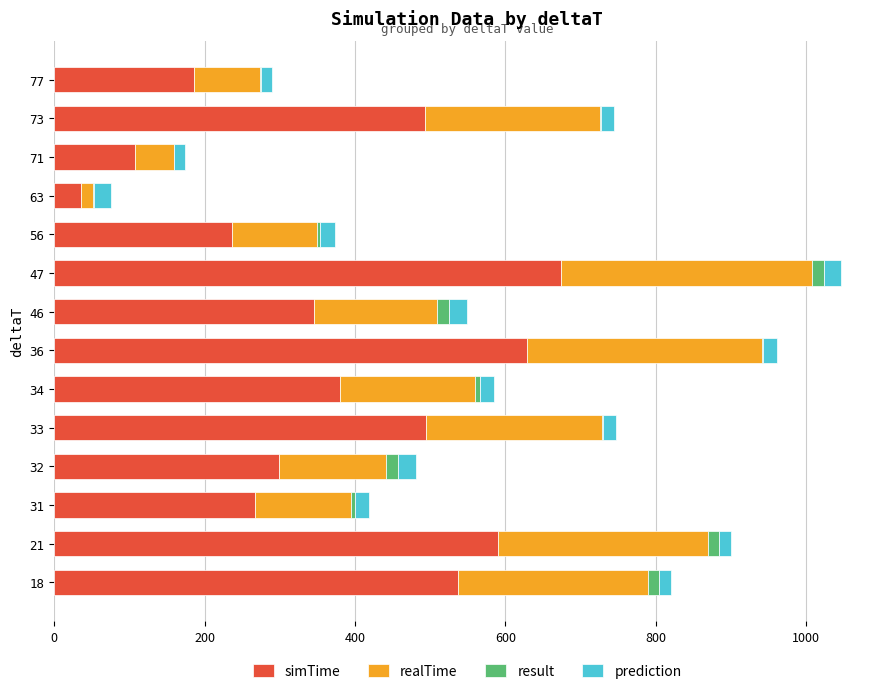

What is the maximum value for simTime?

673.4